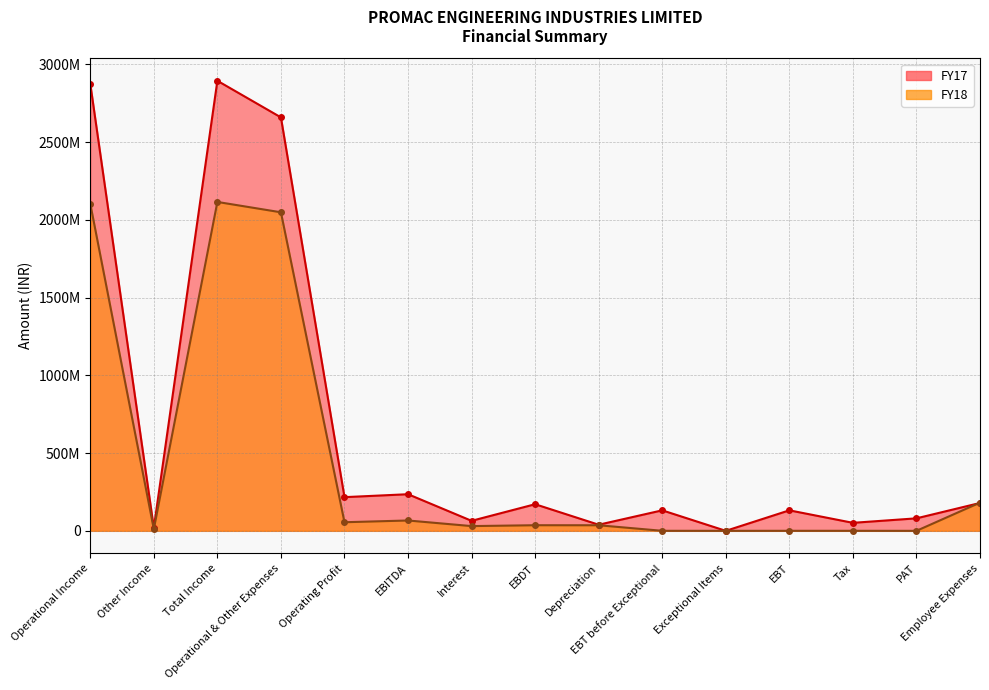

What is the sum of all FY18 values?

6685368064